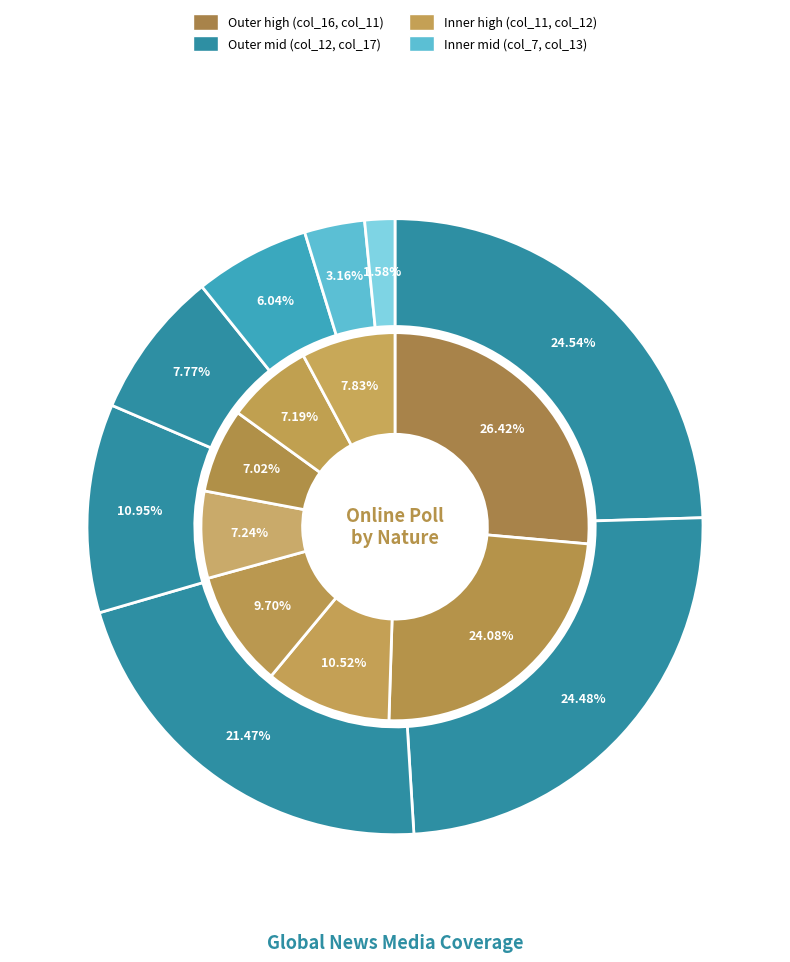

Is the sum of 2 and 3 greater than half?

No